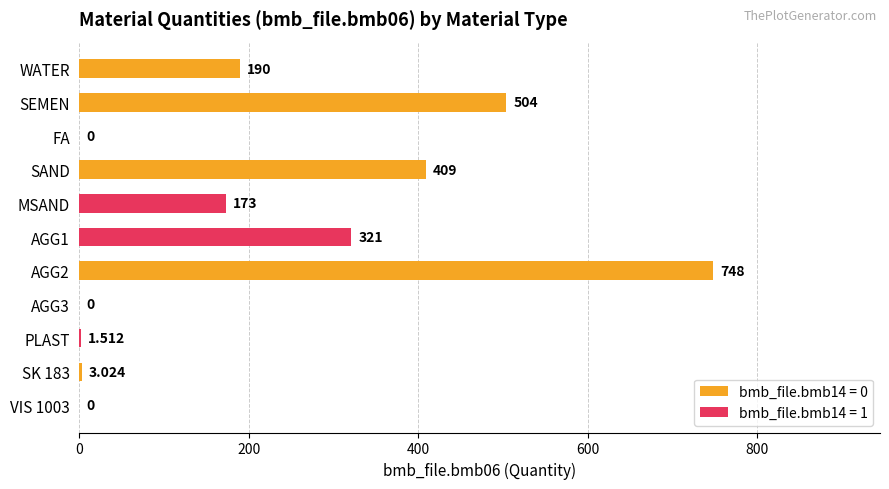

What is the change in value from WATER to MSAND?

-17.0